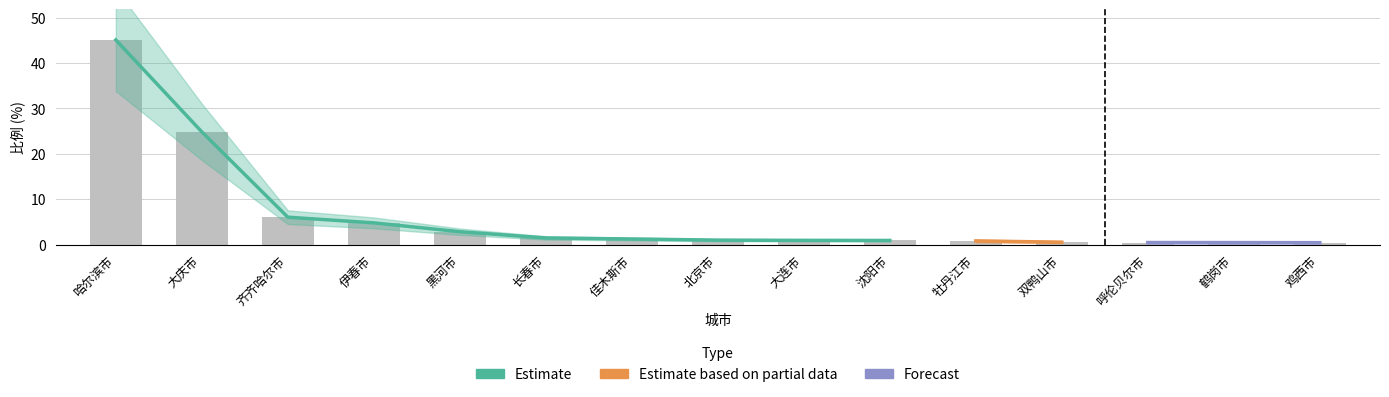

What position from the right is 牡丹江市?

5